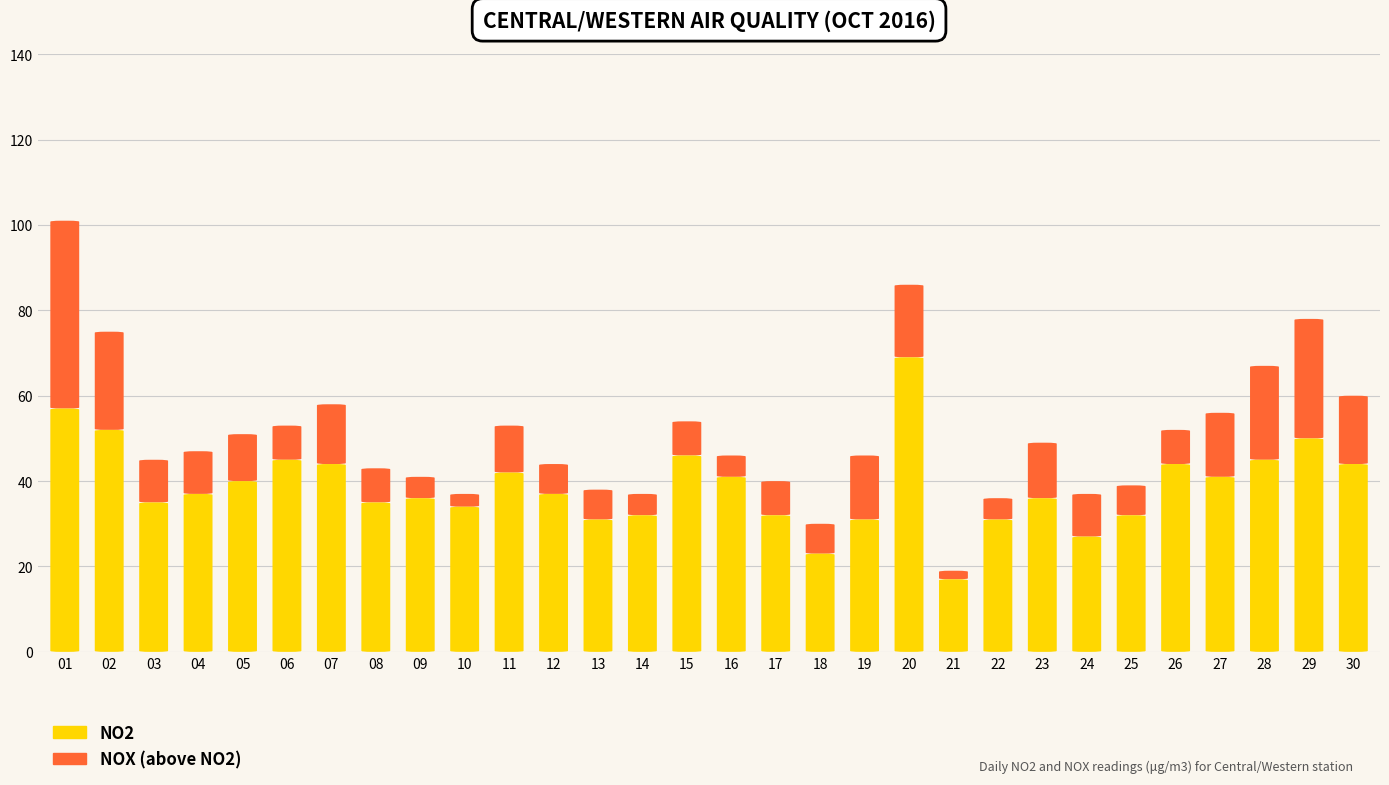

The NO2 series shows 69 at 20. True or false?

True